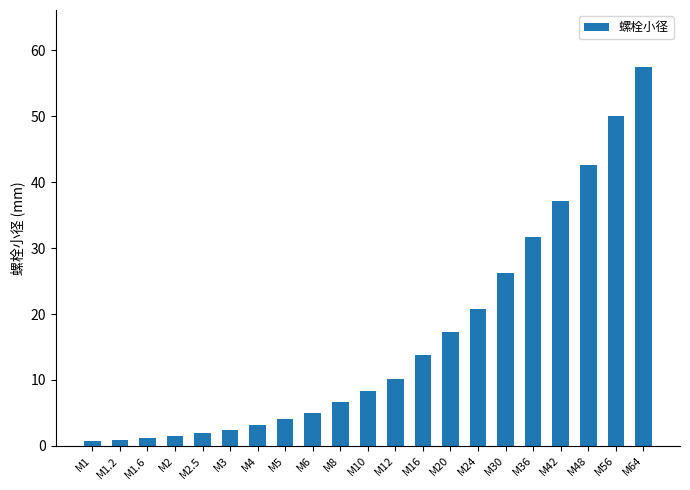

True or false: the data shows 6.6 at M20.

False